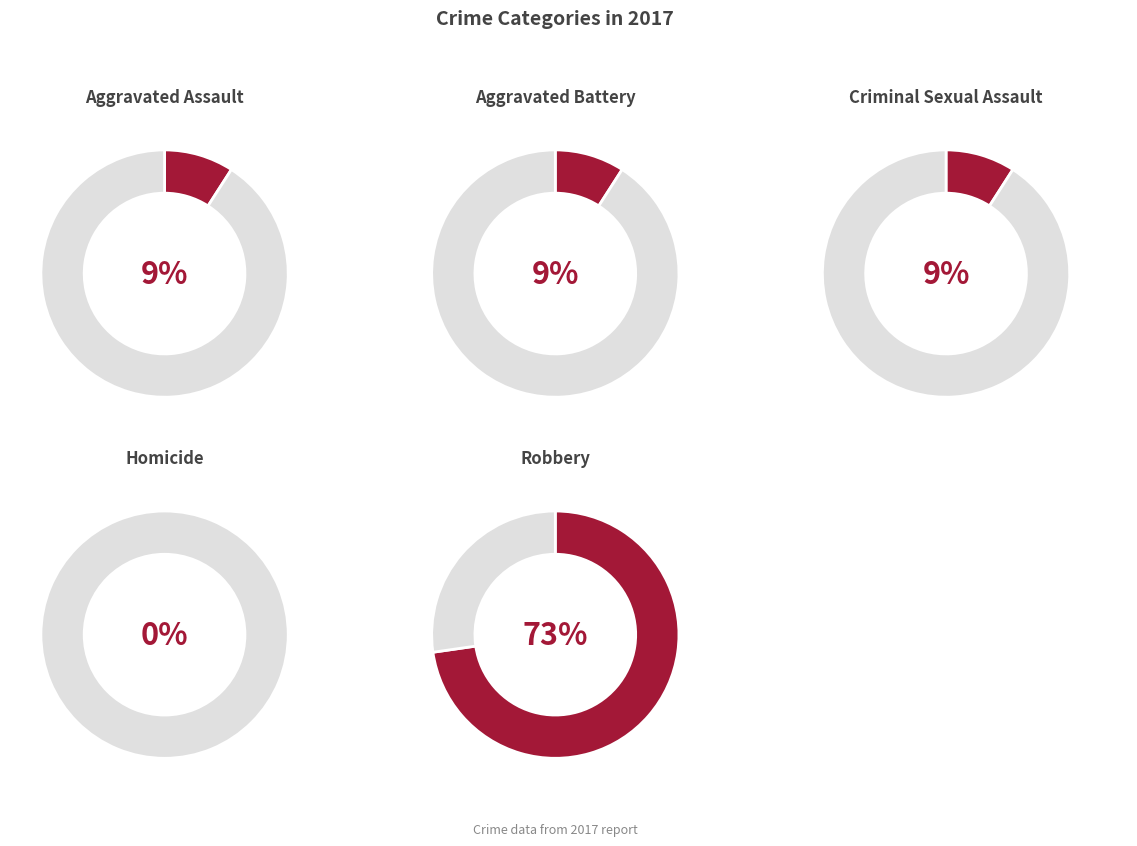

Count the number of slices in the pie.

5